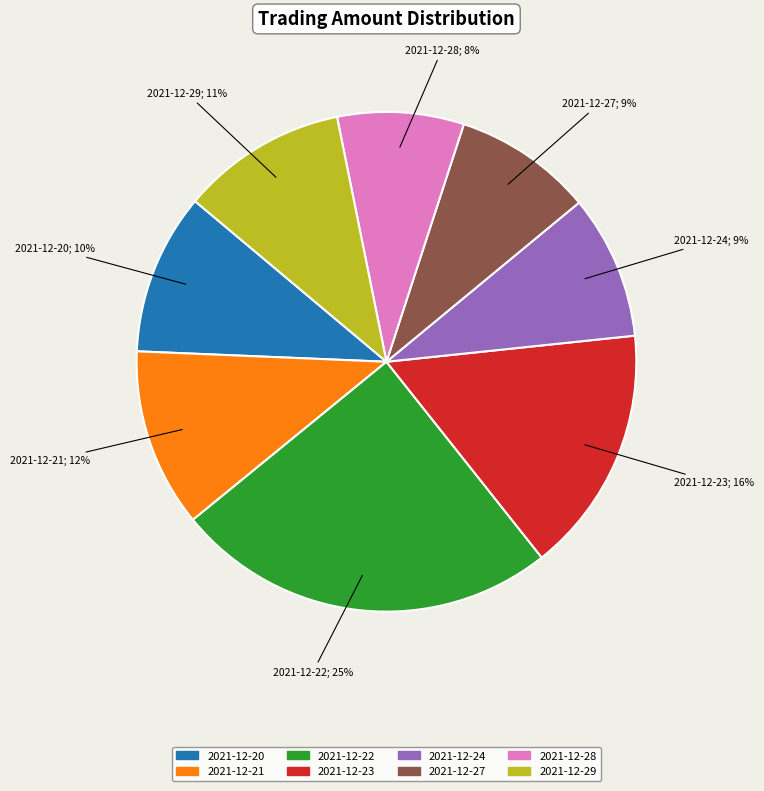

Count the number of slices in the pie.

8